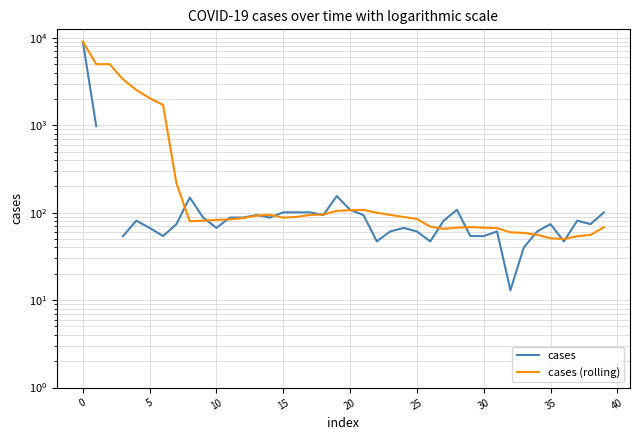

How many values in the cases (rolling) series exceed 87?

20